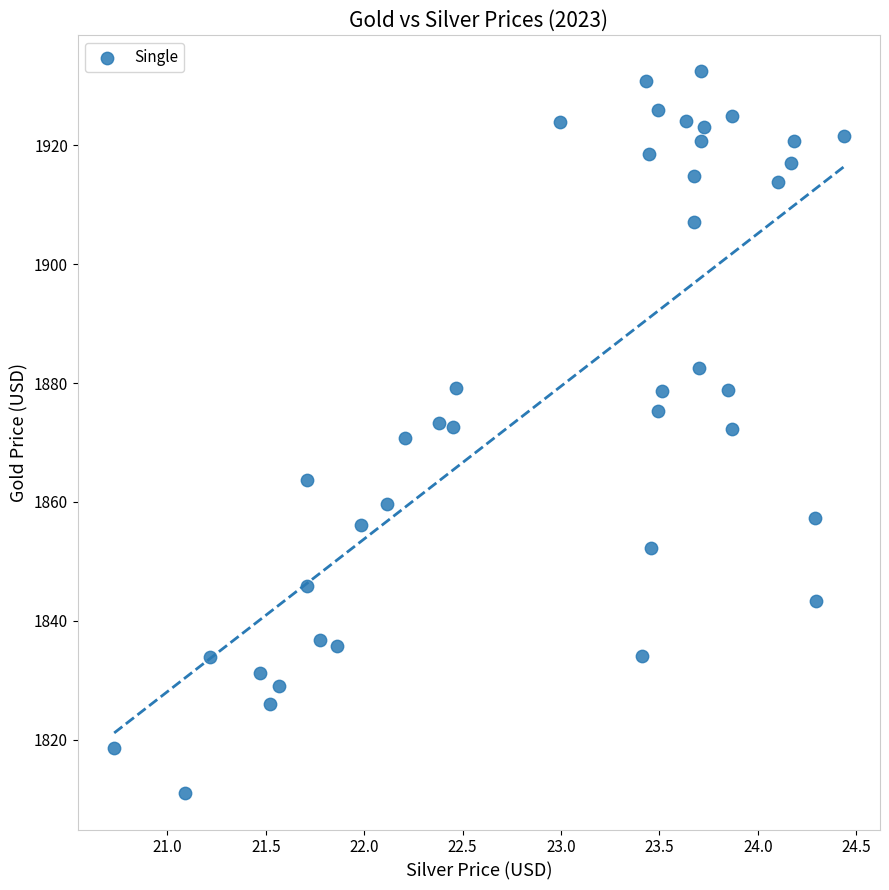

What is the range of Y values (max minus min)?

121.5